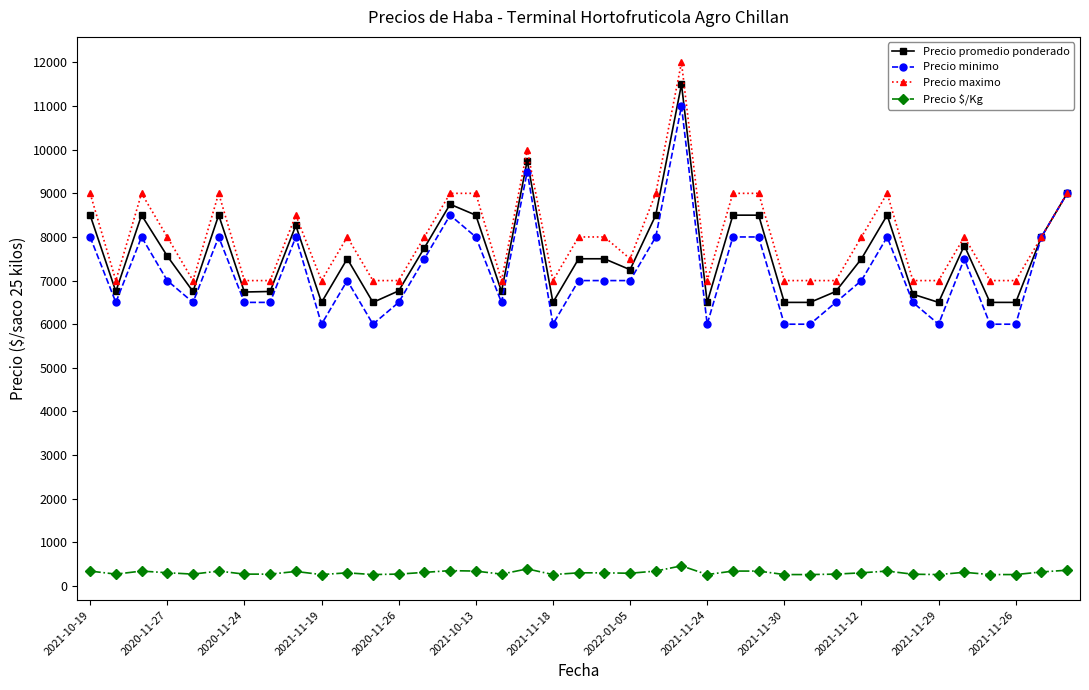

What is the difference between the maximum and minimum values in the Precio promedio ponderado series?

5000